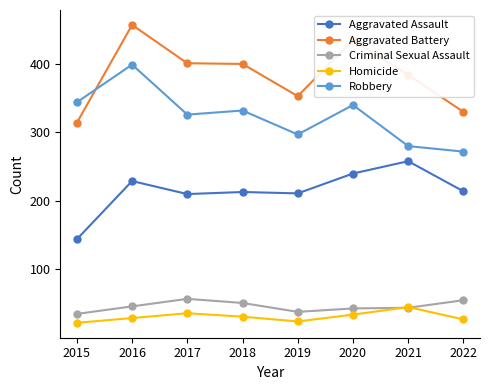

Which category has the highest value across all series?

2016